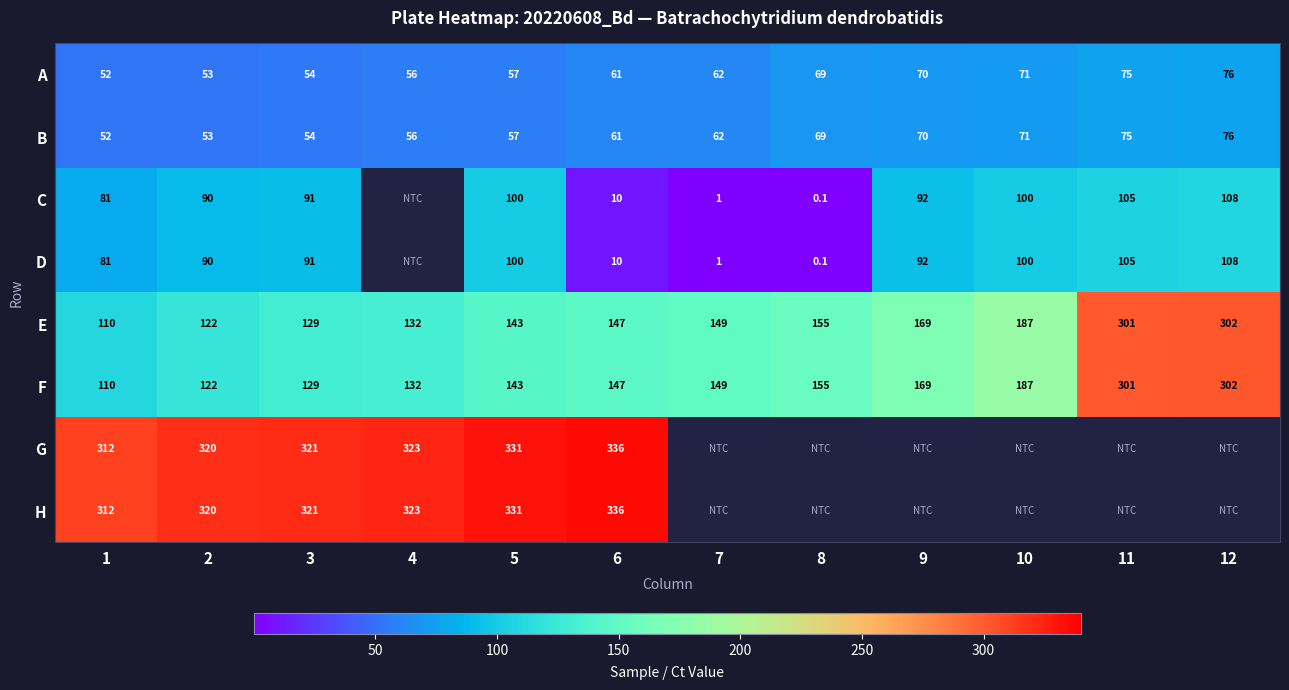

Rank the categories by F value from highest to lowest.

12, 11, 10, 9, 8, 7, 6, 5, 4, 3, 2, 1